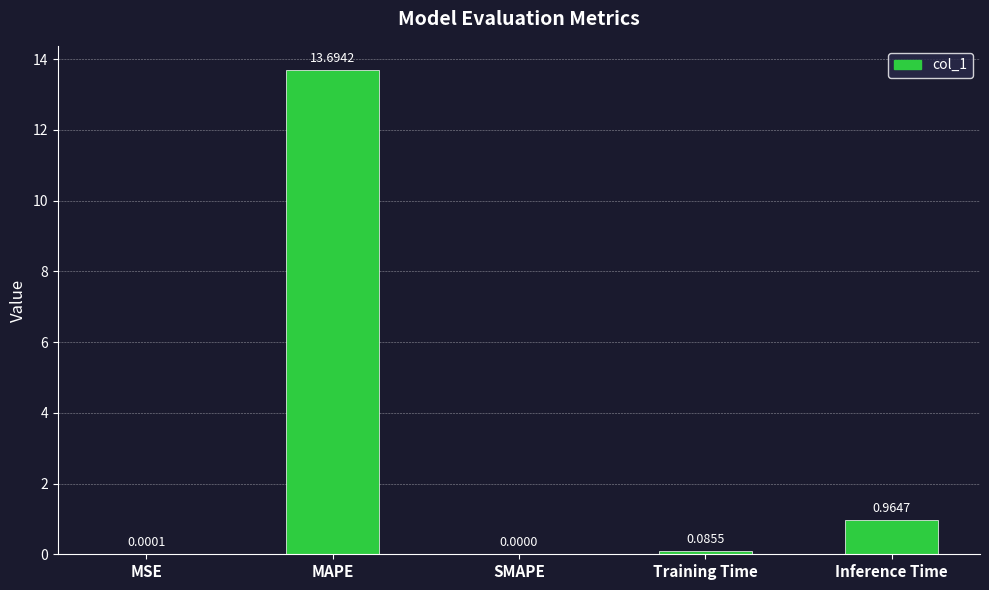

What is the maximum value shown in the chart?

13.7